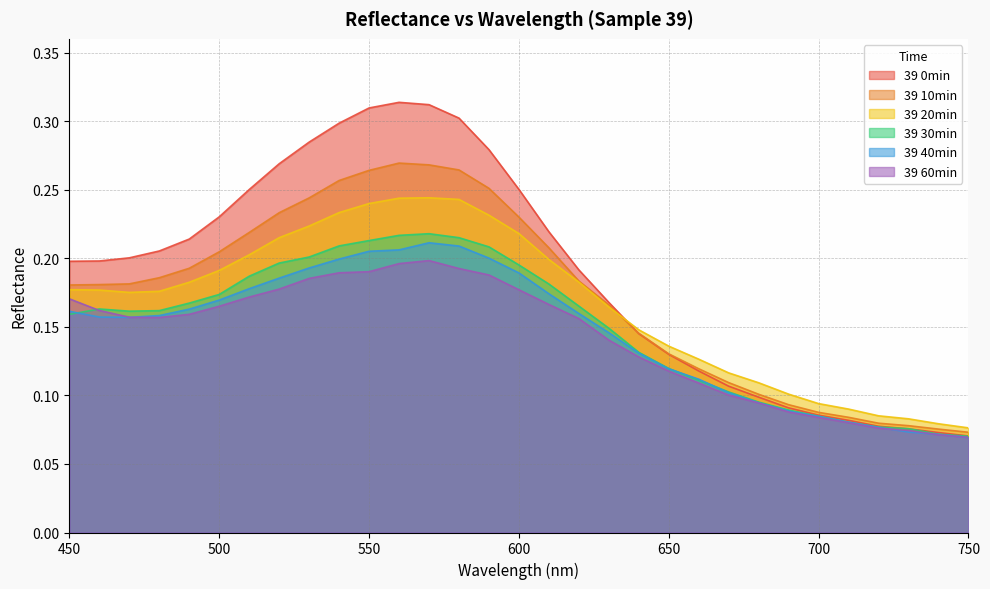

What is the sum of the 39 0min values at 580 and 650?

0.4